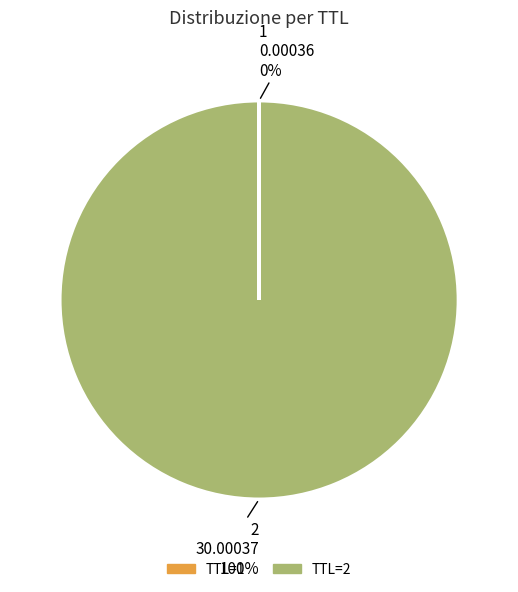

To the nearest percent, what is the difference between the largest and smallest slice percentages?

100%